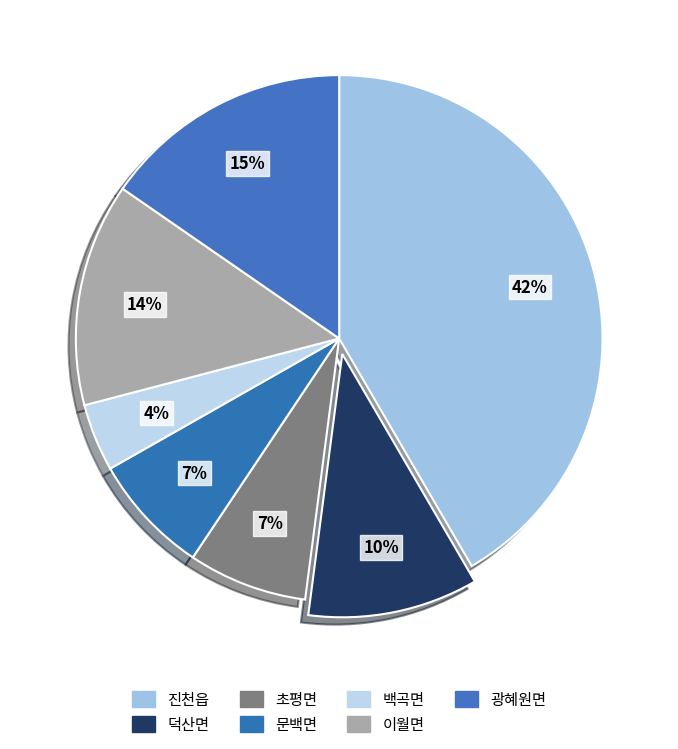

Rank the categories by value from lowest to highest.

백곡면, 초평면, 문백면, 덕산면, 이월면, 광혜원면, 진천읍